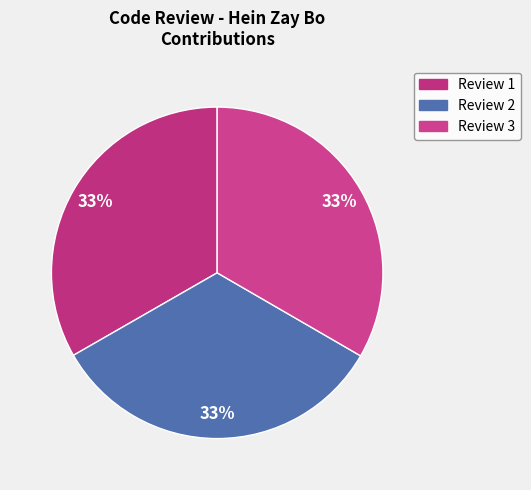

How many segments does this pie chart have?

3